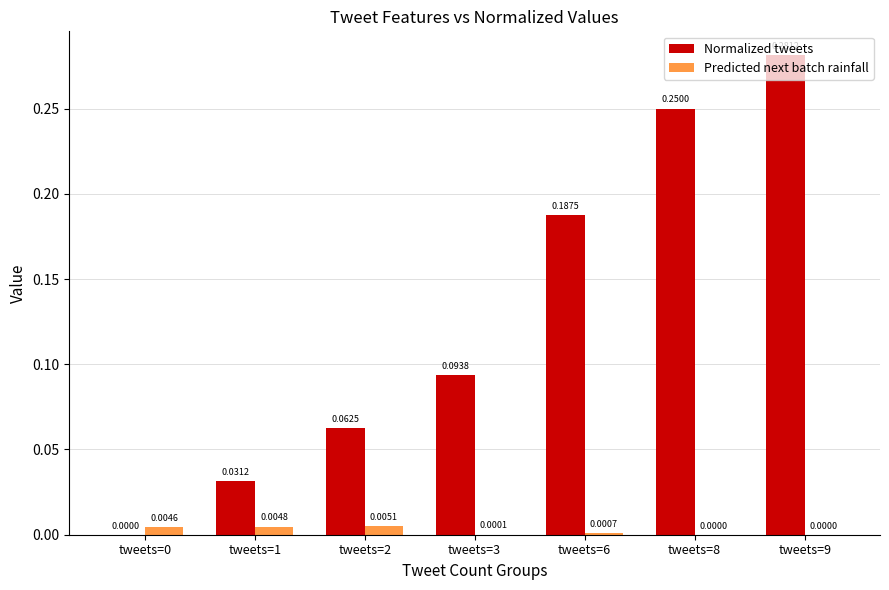

Are the bars horizontal?

No